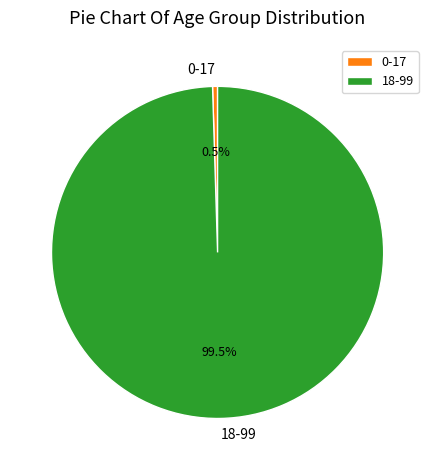

Which slice is the largest?

18-99